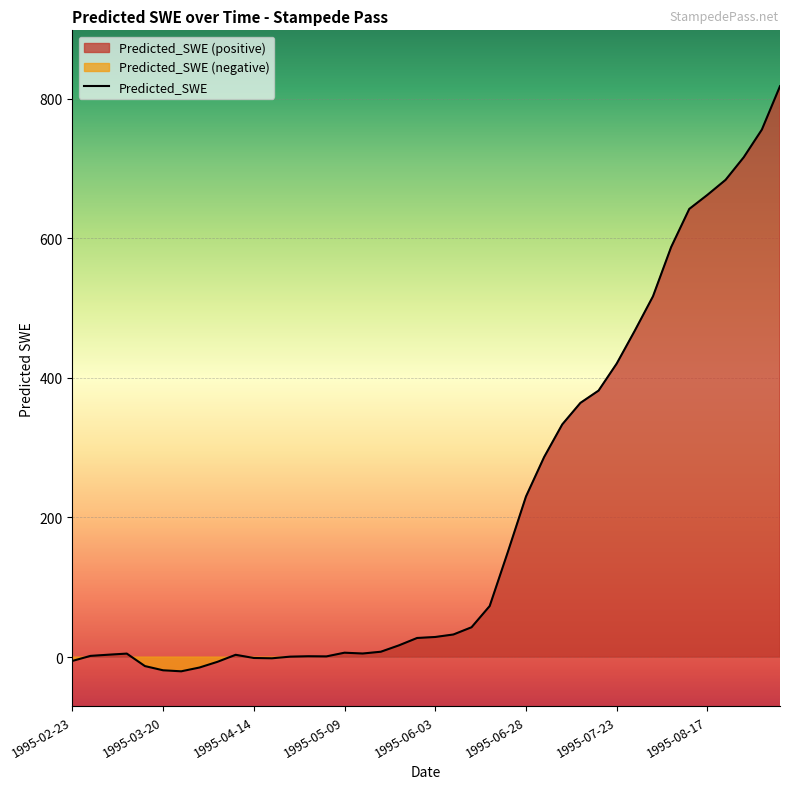

Between 1995-07-13 and 1995-08-12, which is larger?

1995-08-12